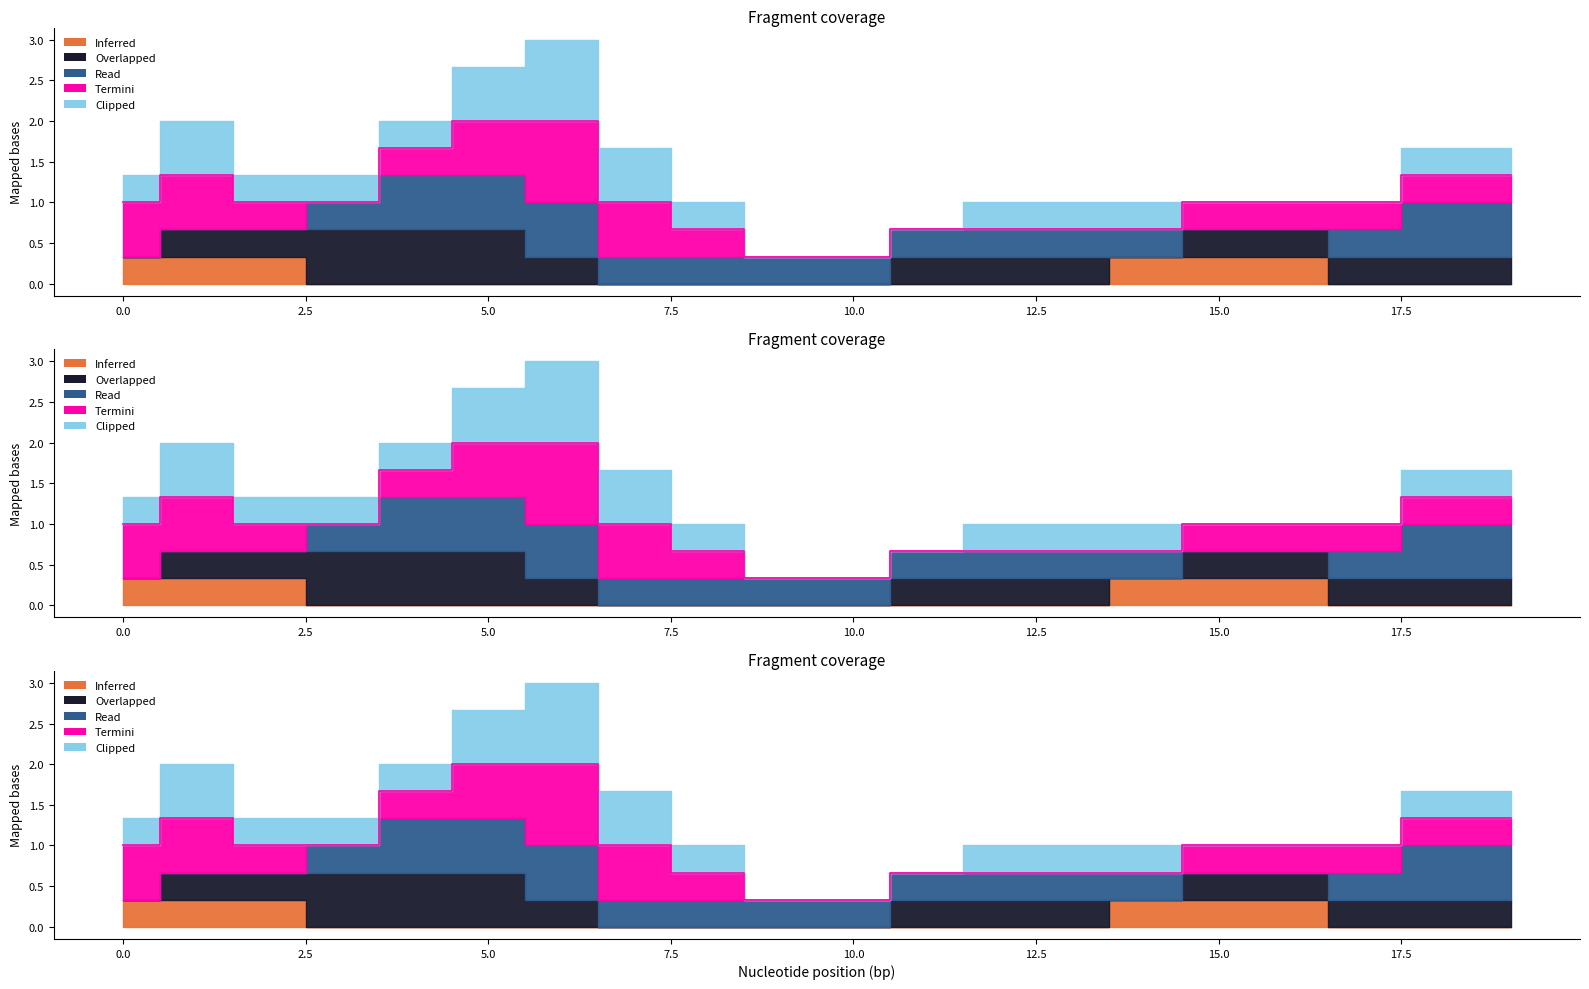

How many interior local peaks does the Inferred series have?

2